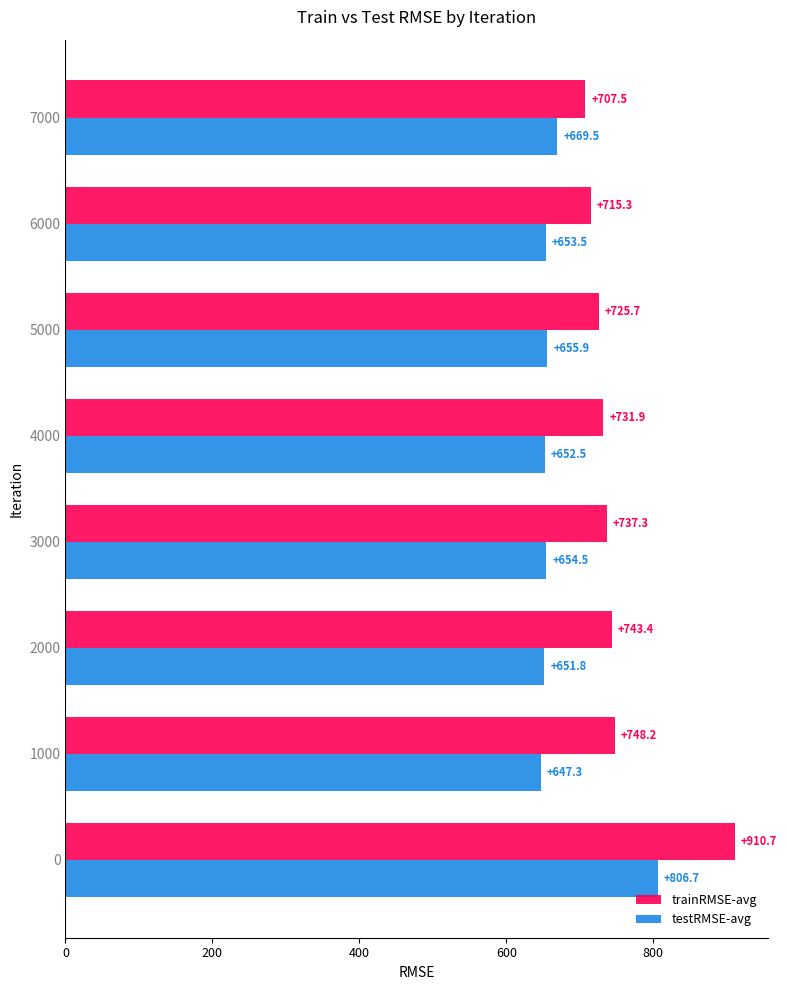

What is the average value of the testRMSE-avg series?

674.0